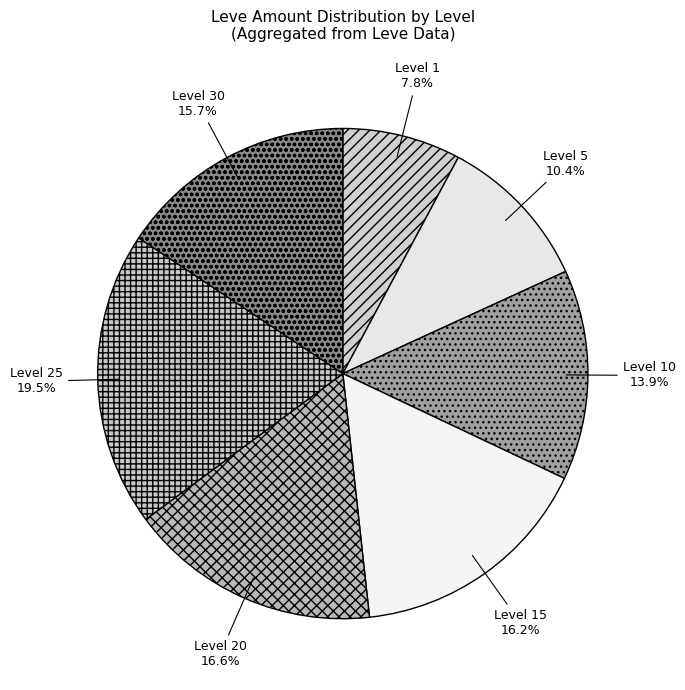

Between Level 1 and Level 25, which is larger?

Level 25